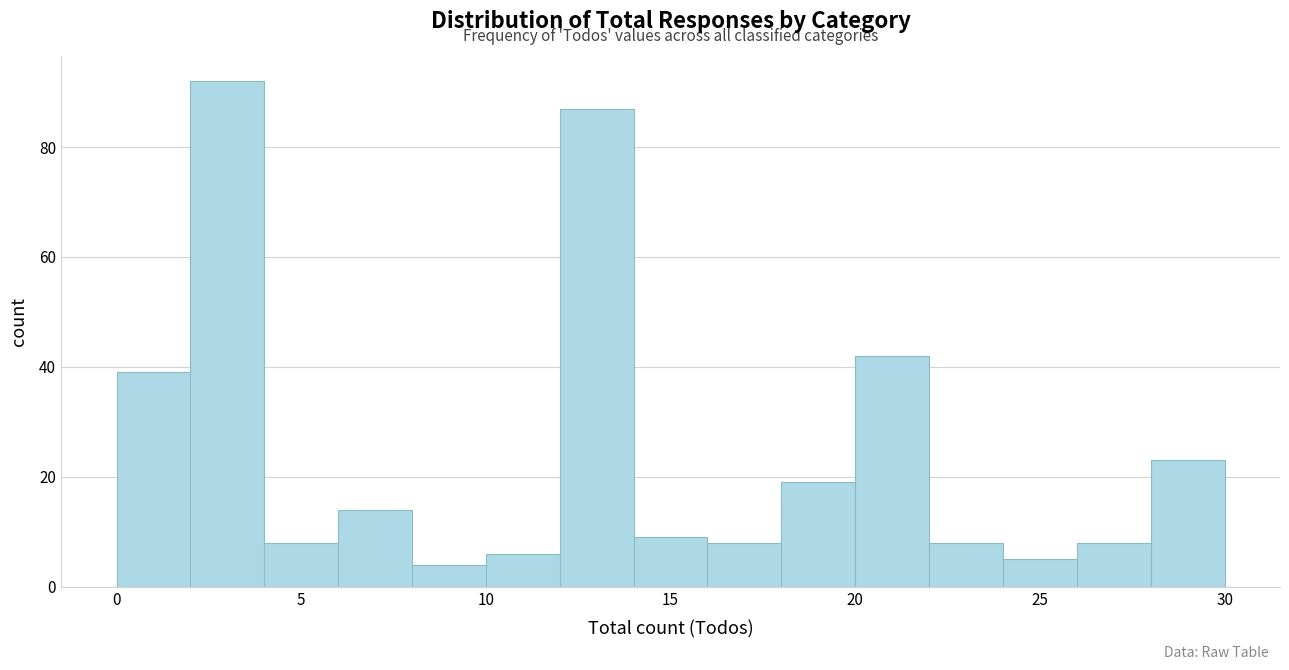

Reading left to right, list every bar in this chart as the range it spans on the x-axis followed by its height. The values are not printed on the chart, so give them approximately, as read against the axis.

0 to 2: 40
2 to 4: 92
4 to 6: 8
6 to 8: 14
8 to 10: 4
10 to 12: 6
12 to 14: 88
14 to 16: 10
16 to 18: 8
18 to 20: 20
20 to 22: 42
22 to 24: 8
24 to 26: 6
26 to 28: 8
28 to 30: 24